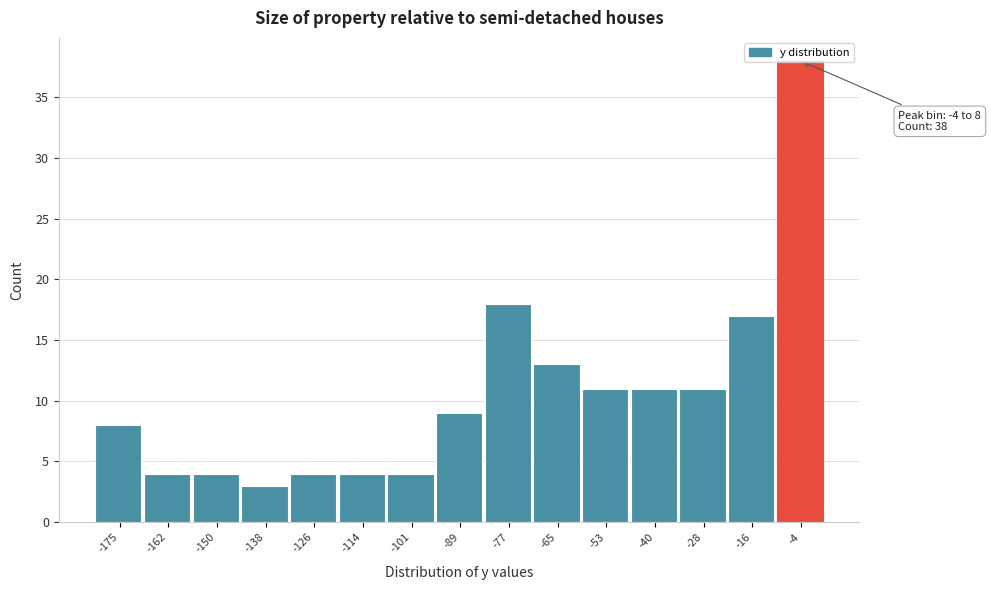

Where is the data nearest to the value 20?

-77